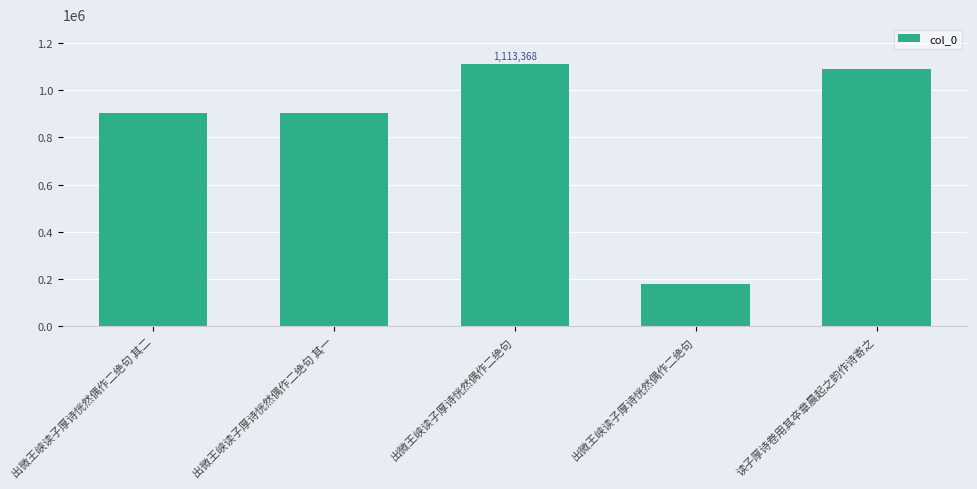

Is it true that the value at 出微王峡读子厚诗恍然偶作二绝句 is 1113368?

True